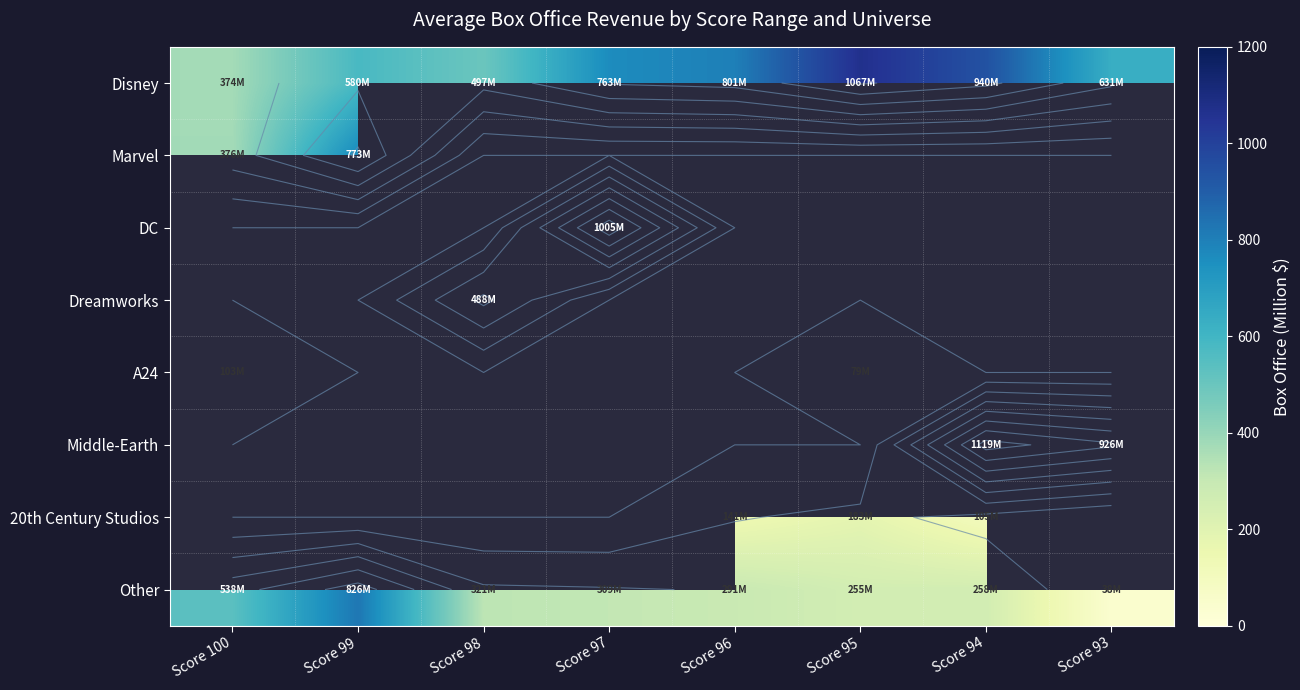

What is the difference between the Disney values at Score 99 and Score 98?

82.3